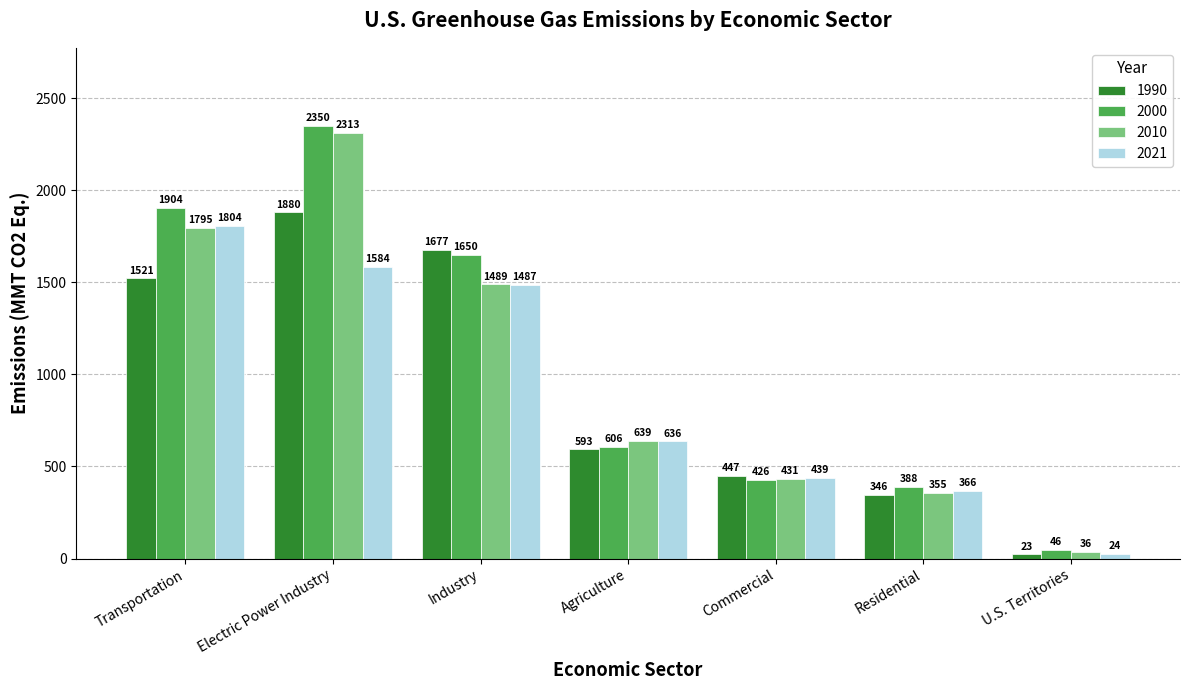

What is the label of the 4th bar from the right?

Agriculture